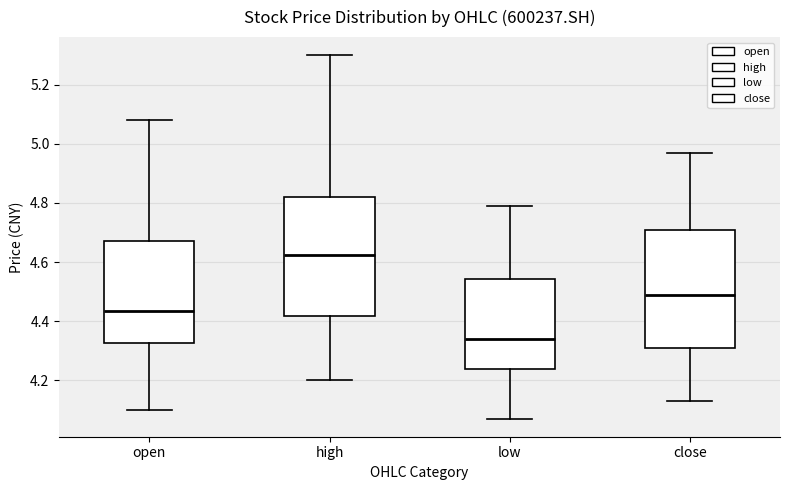

Which box has the lowest median line?

low